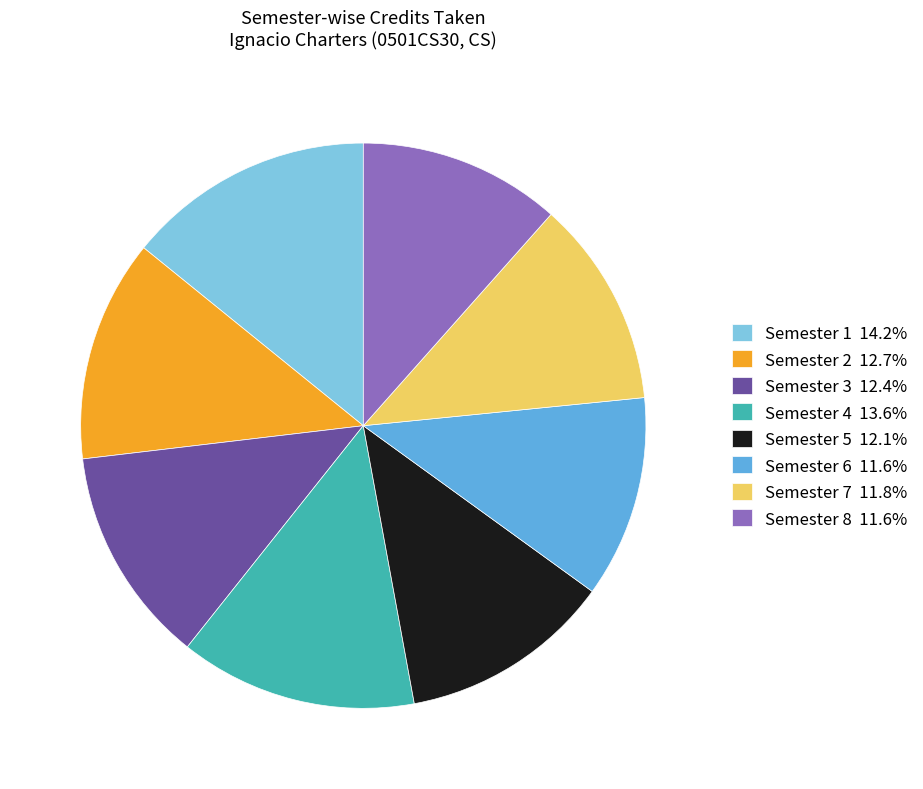

What is the ratio of the value at Semester 4 13.6% to the value at Semester 3 12.4%?

1.1